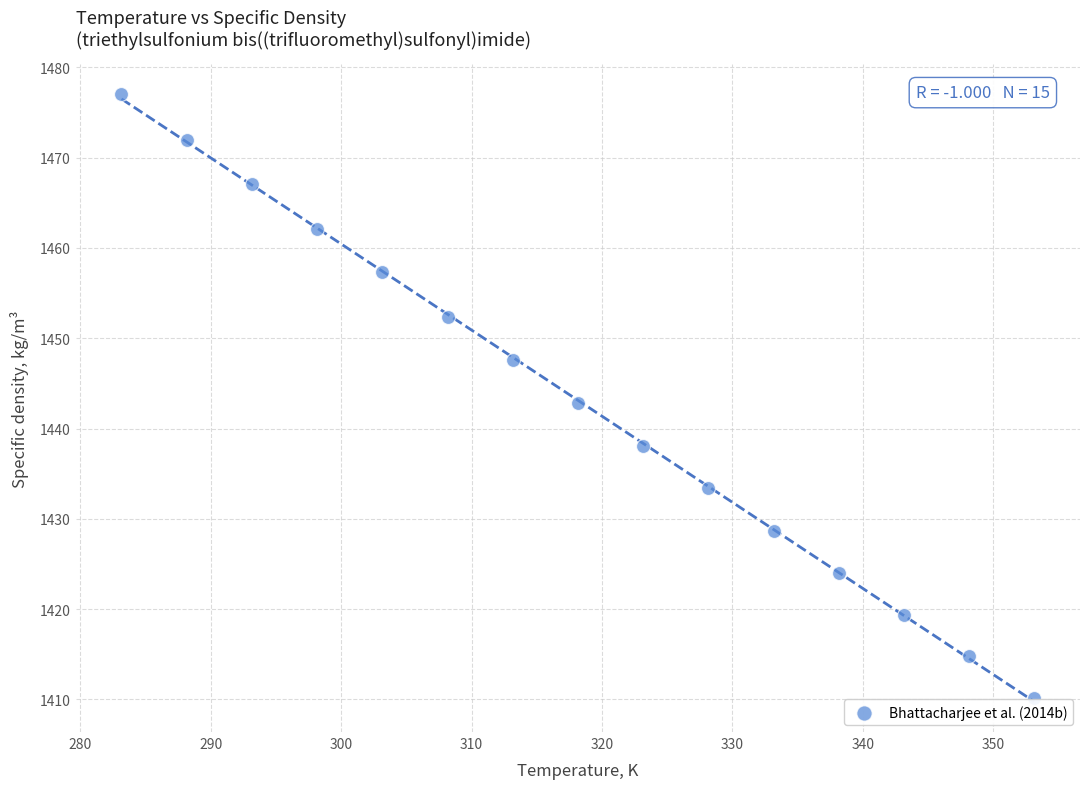

What is the range of Y values (max minus min)?

66.8